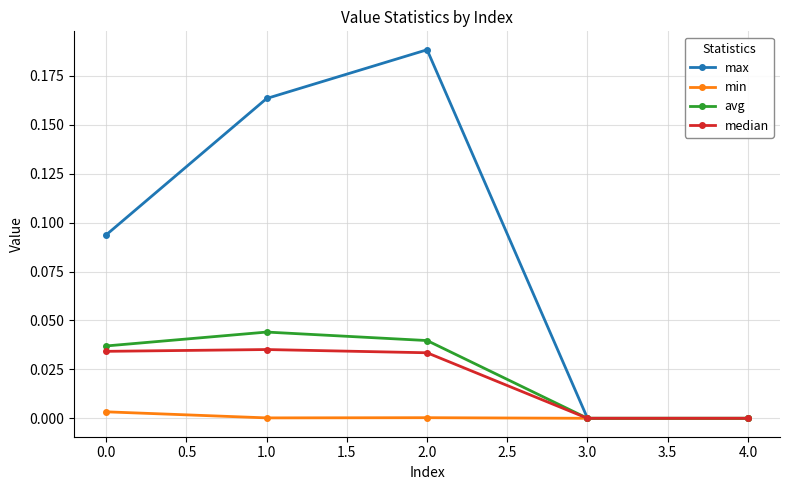

How many avg values are between 0 and 1?

5